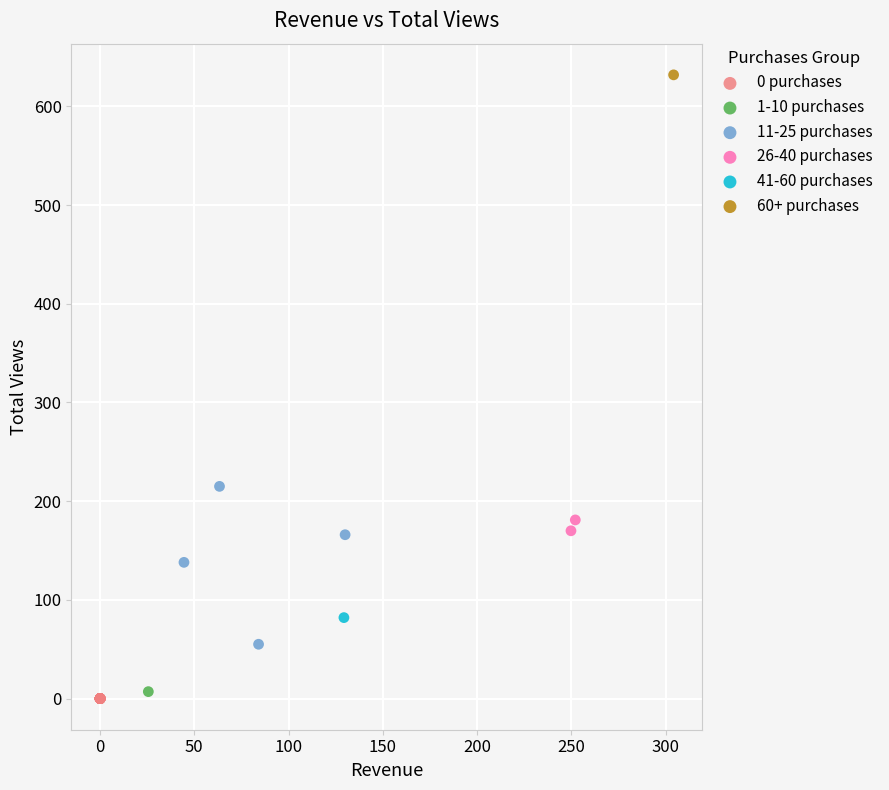

Which series contains the highest Y value?

60+ purchases